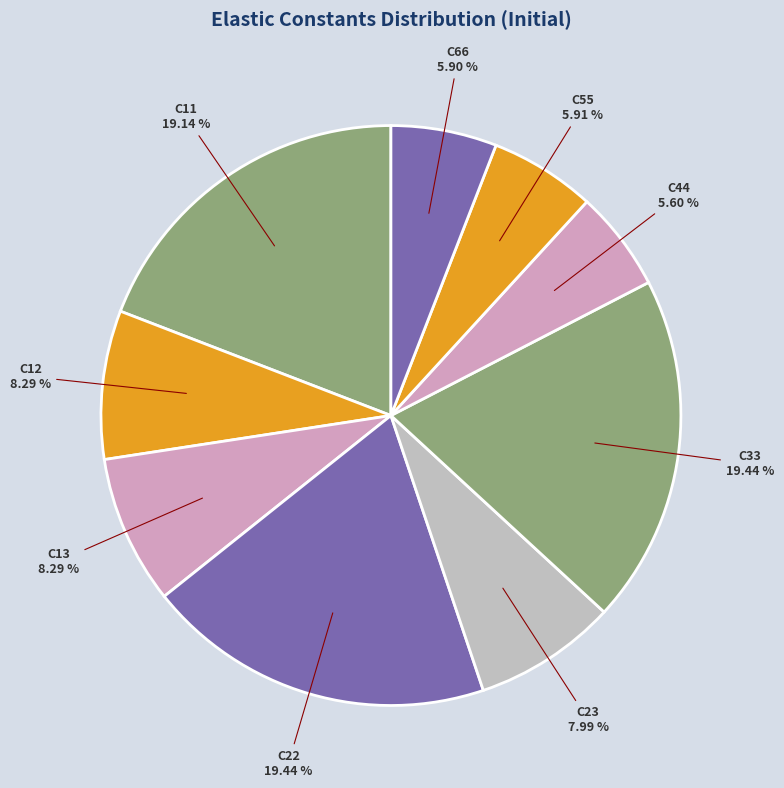

What portion of the pie excludes C66?

94.1%